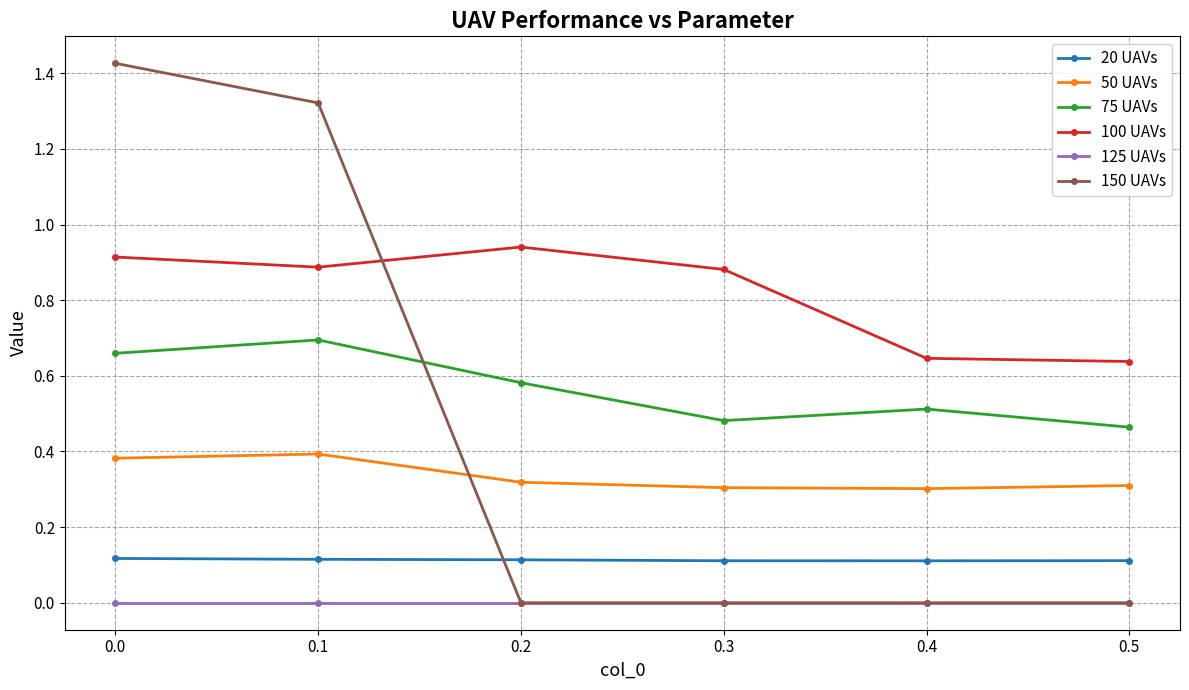

How many intersections are there between 150 UAVs and 20 UAVs?

1